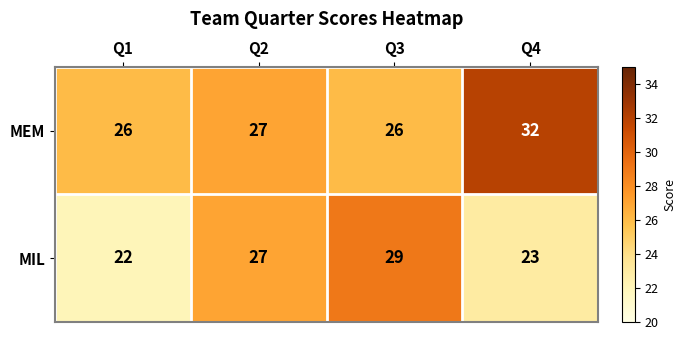

What is the greatest value displayed?

32